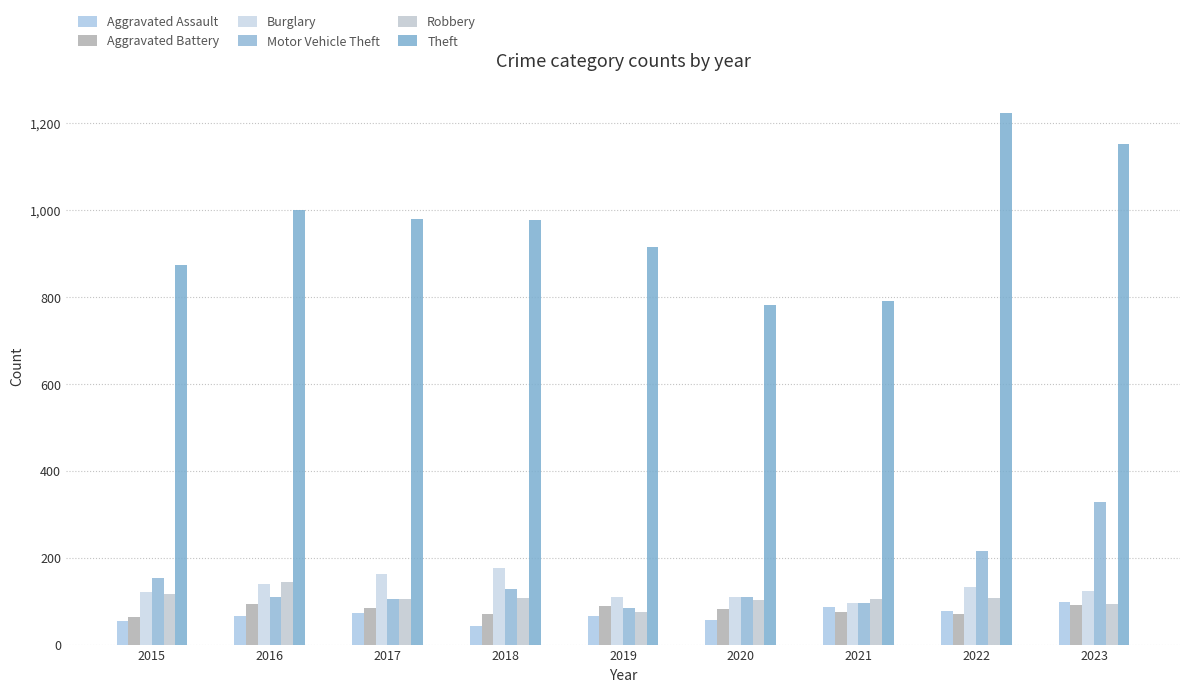

What is the value of the Motor Vehicle Theft bar at the 7th from the left?

96